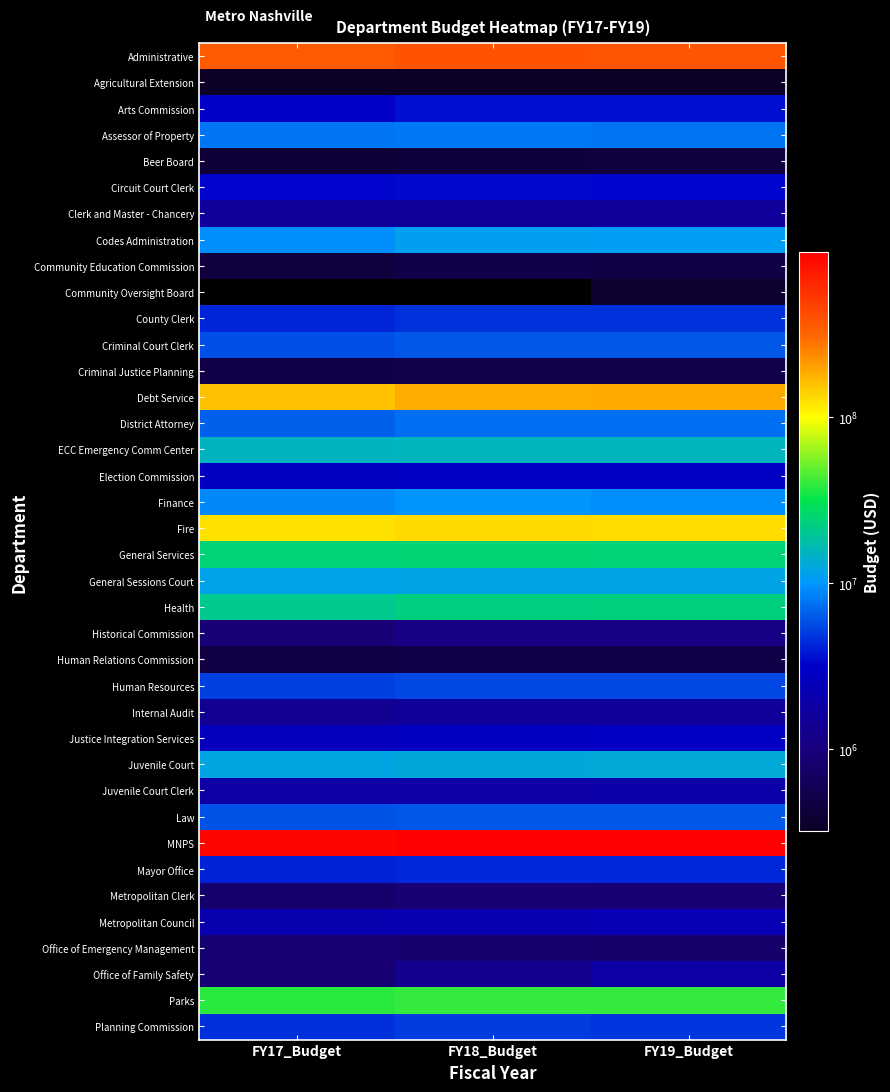

Is the value of Human Resources at FY18_Budget greater than the value of Finance at FY19_Budget?

No